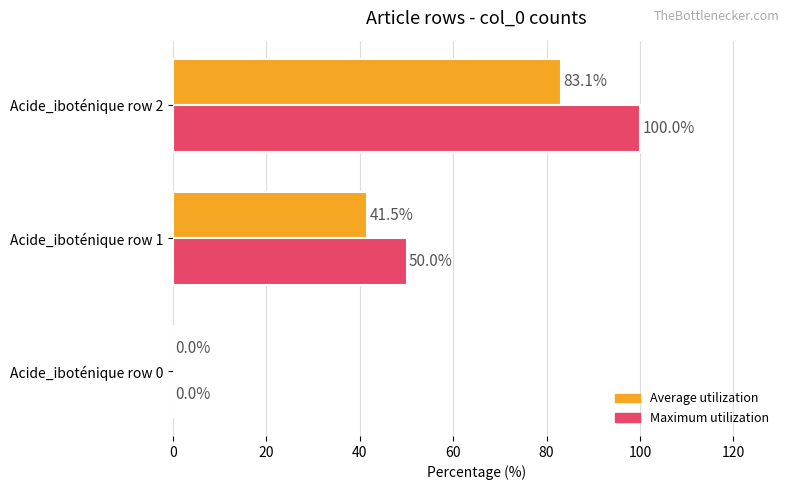

What is the sum of the Maximum utilization values at Acide_iboténique row 1 and Acide_iboténique row 0?

50.0